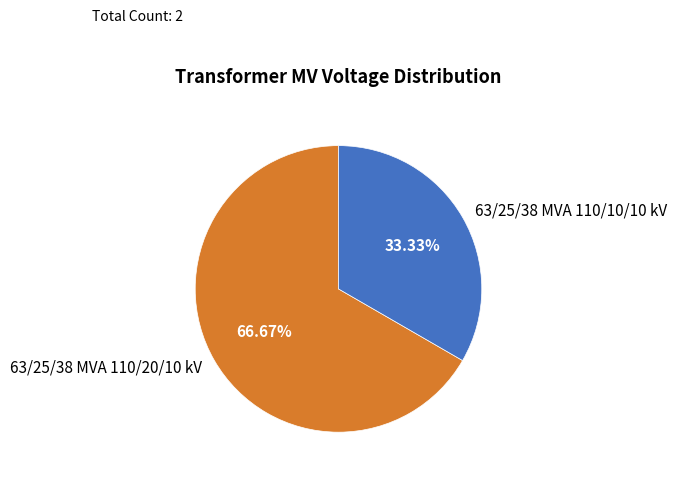

Combined, what portion of the pie is 63/25/38 MVA 110/10/10 kV and 63/25/38 MVA 110/20/10 kV?

100.0%